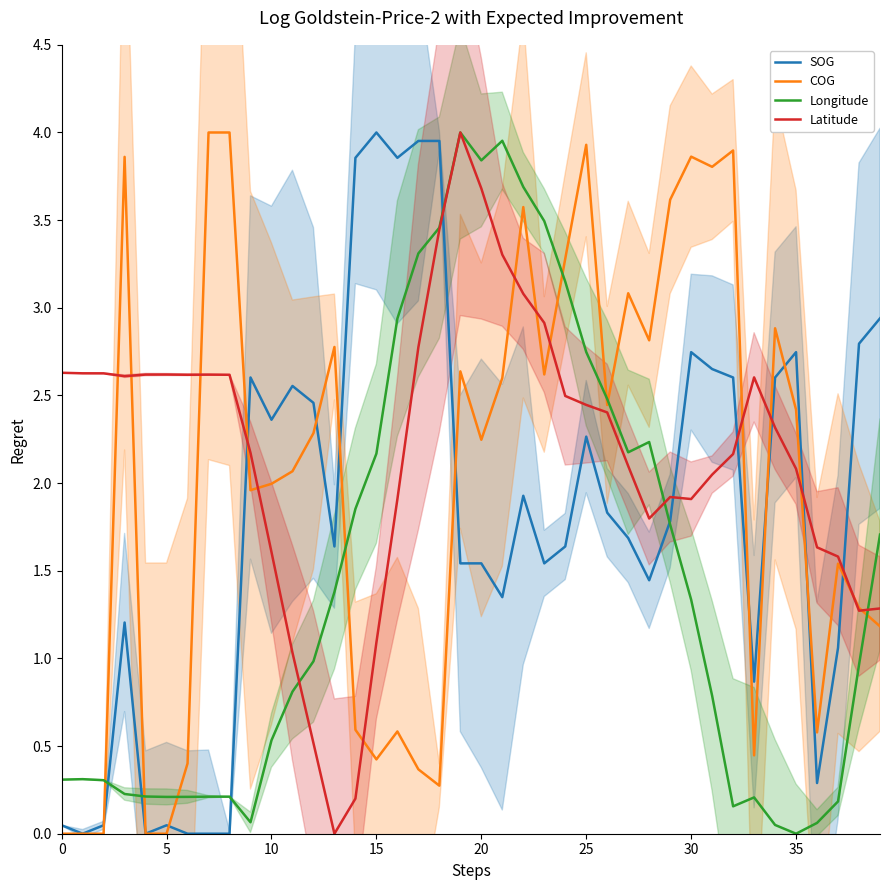

At which category is the sum across all series the highest?

22